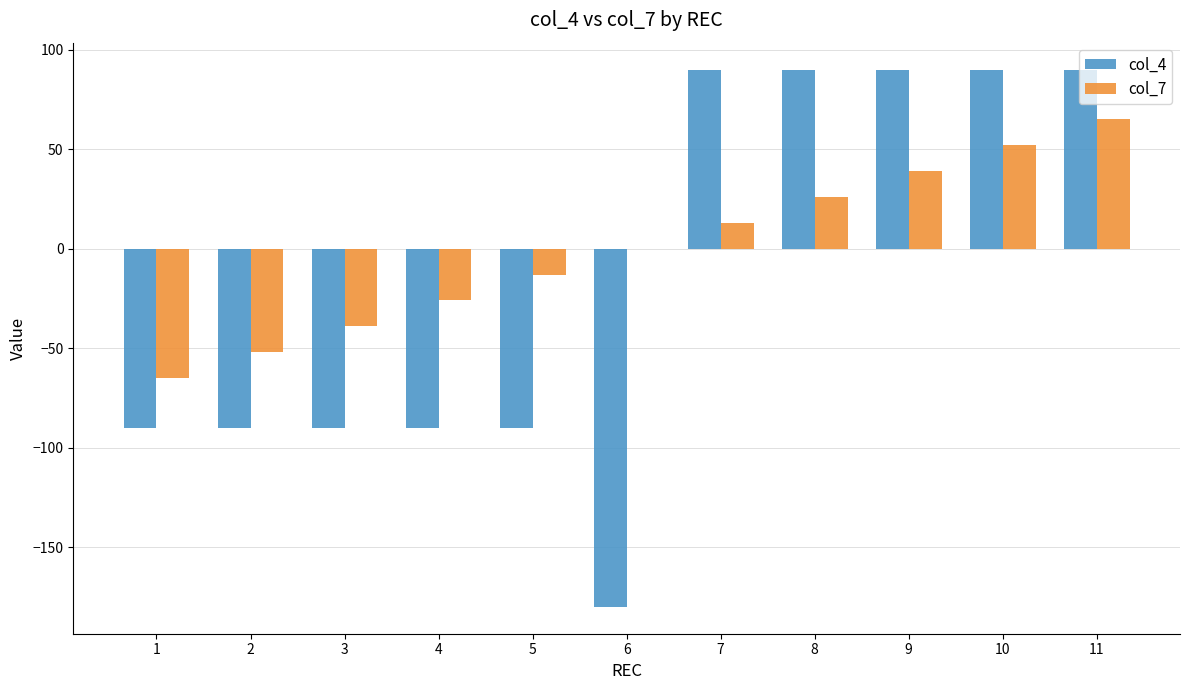

Which series changed the most between 2 and 11?

col_4